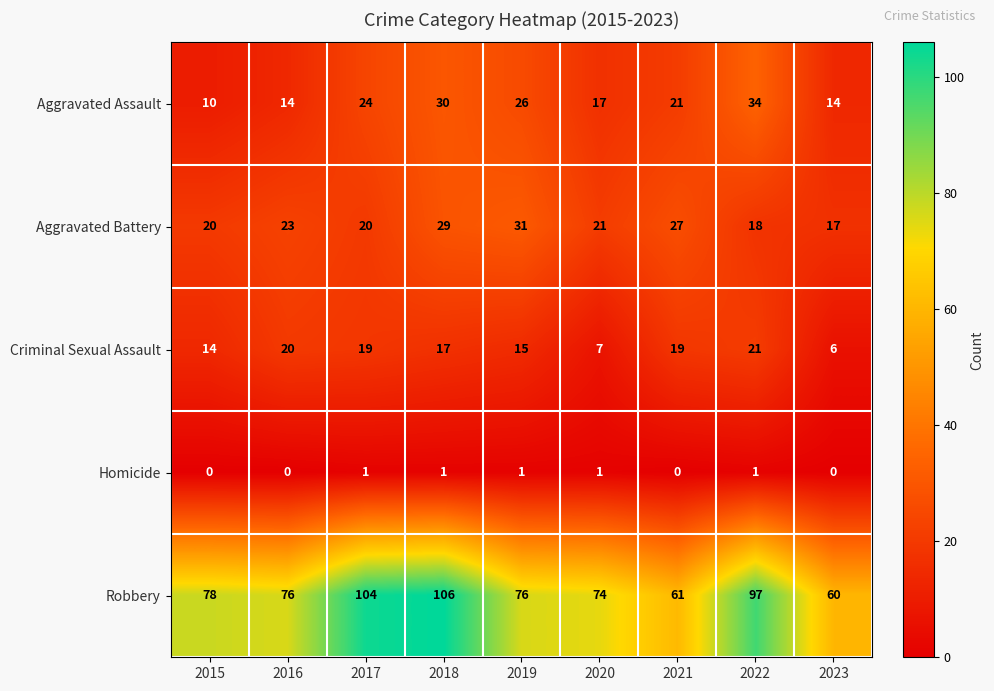

Where does the Aggravated Battery series first go above 21?

2016